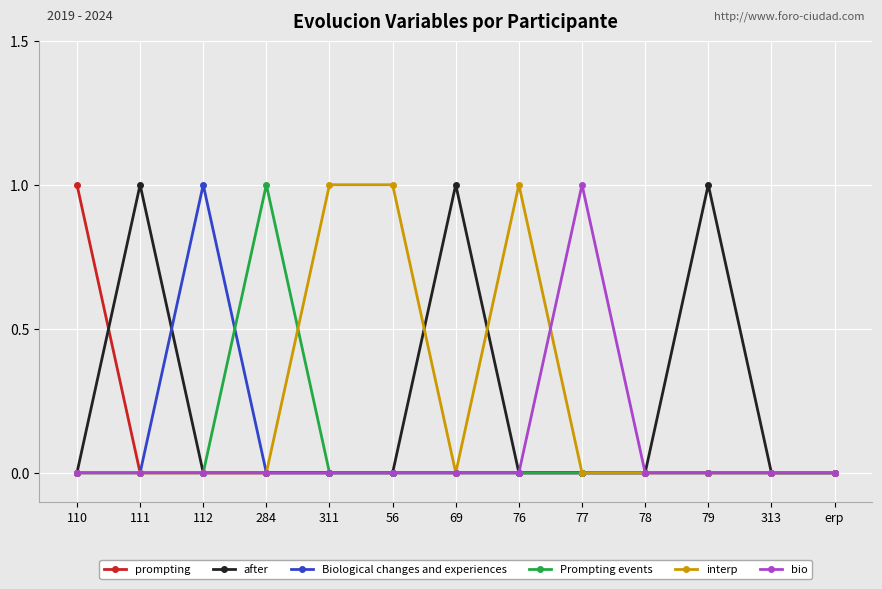

The interp series shows 0 at 111. True or false?

True